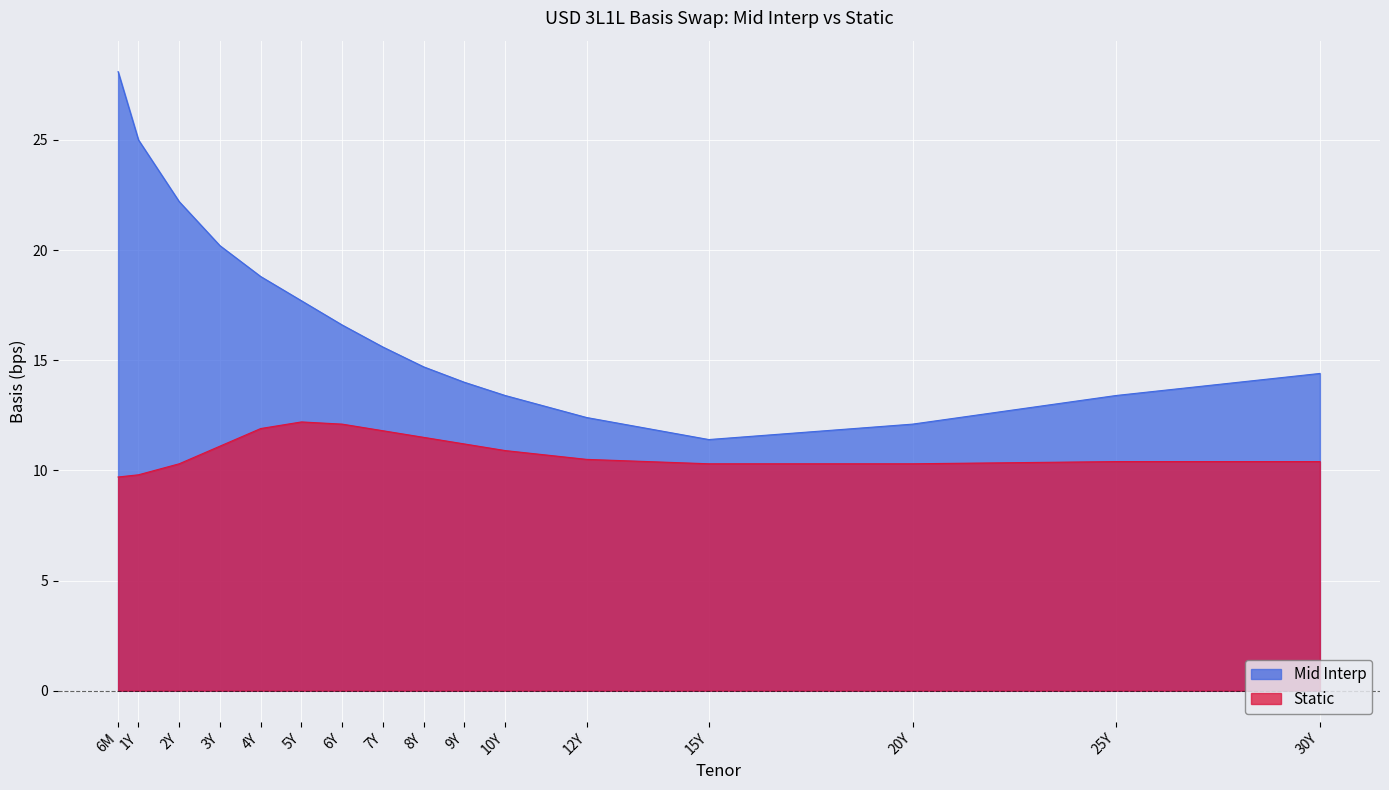

In Static, how many points are higher than both neighbors (excluding endpoints)?

1